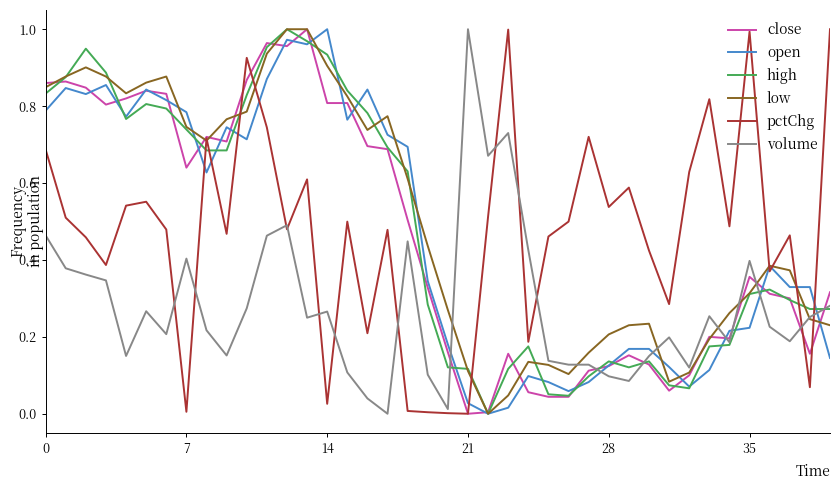

What are all the series names shown in the legend?

close, open, high, low, pctChg, volume